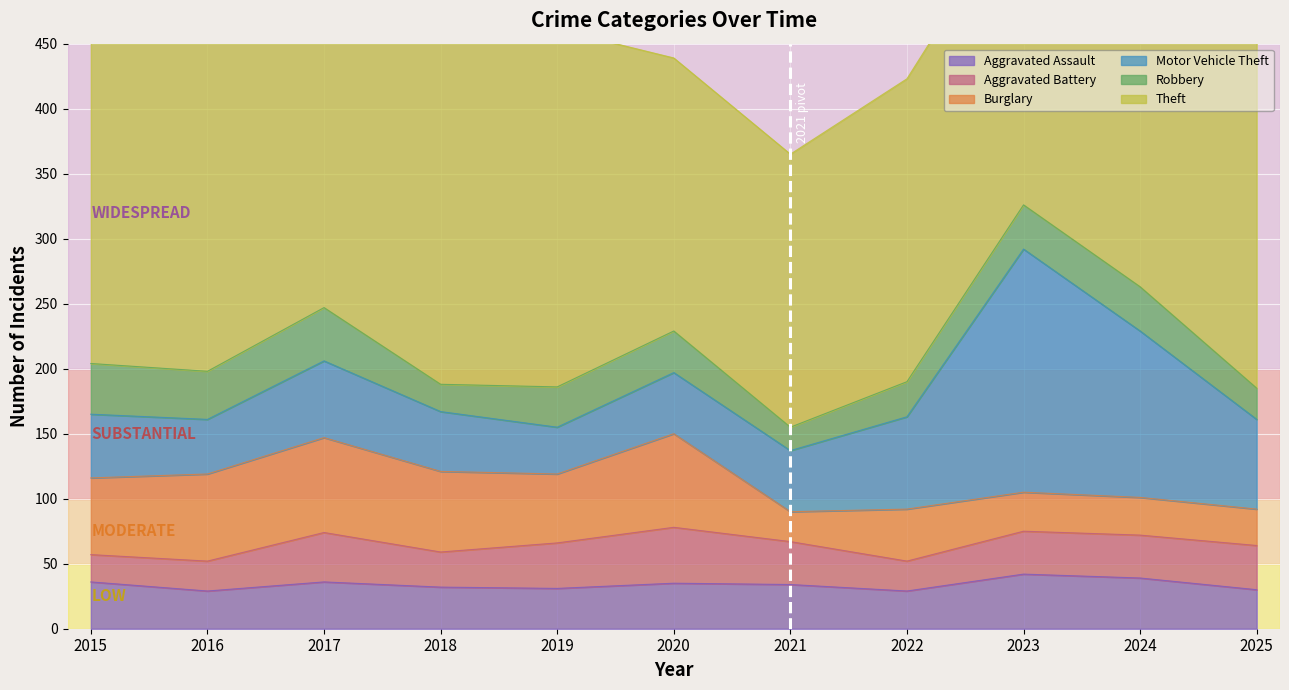

Where is the first local maximum for Theft?

2018